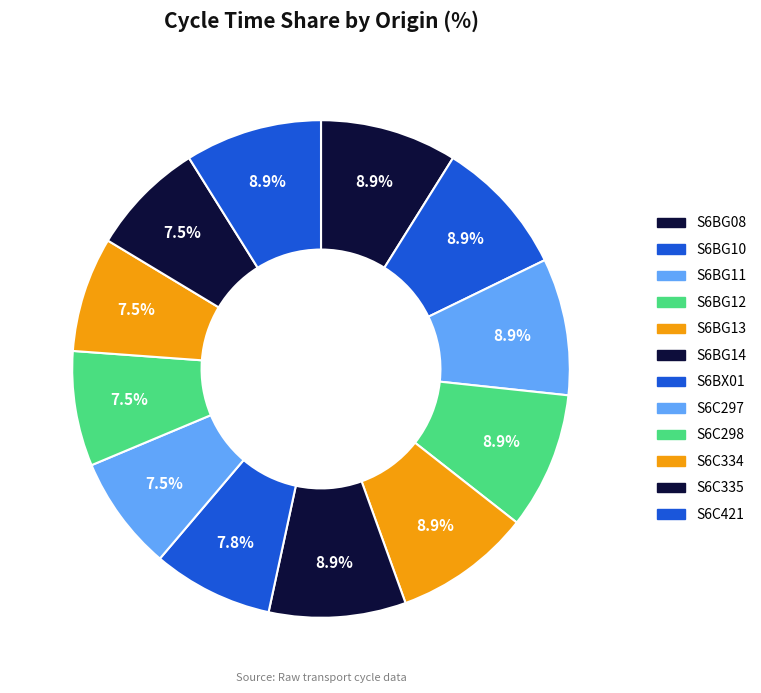

Count the number of slices in the pie.

12